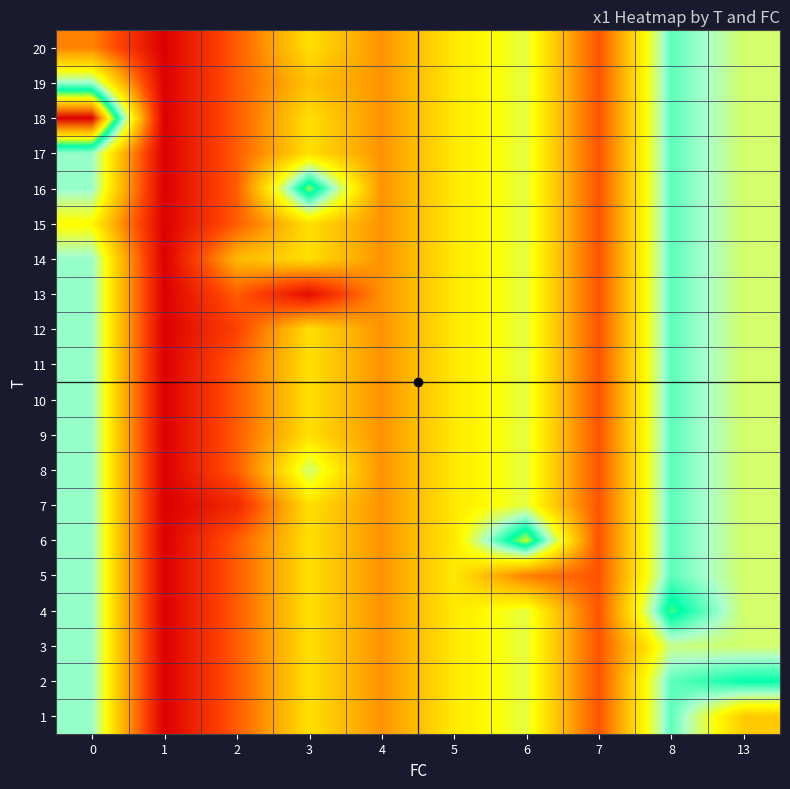

How many categories are shown in the chart?

10